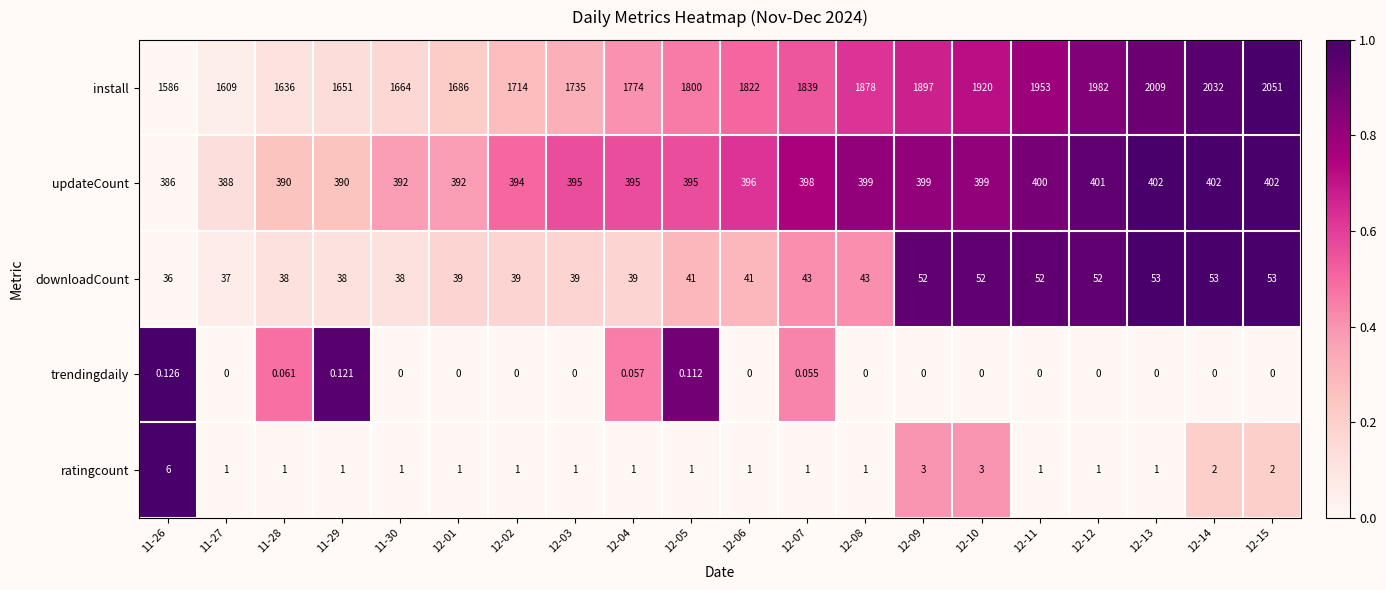

Rank the series at 12-15 from highest to lowest value.

install, updateCount, downloadCount, ratingcount, trendingdaily